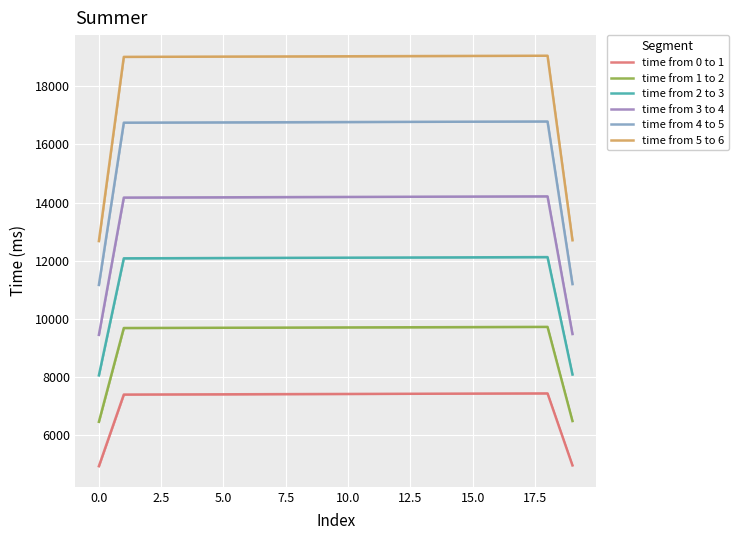

Is it true that time from 5 to 6 equals 19041.7 at 14?

True